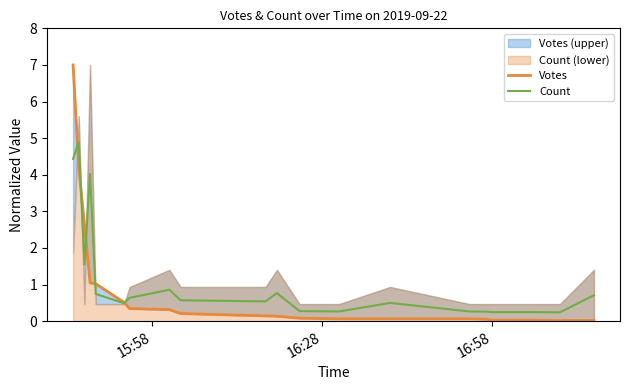

After their last crossing, which series has the higher values: Votes or Count?

Count